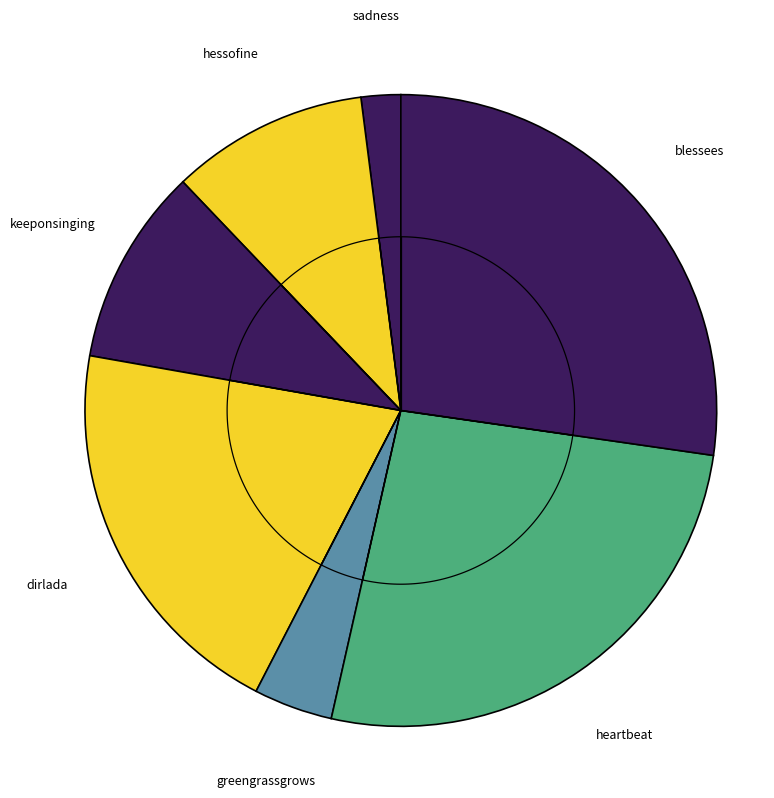

How much of the chart is everything except dirlada?

79.8%